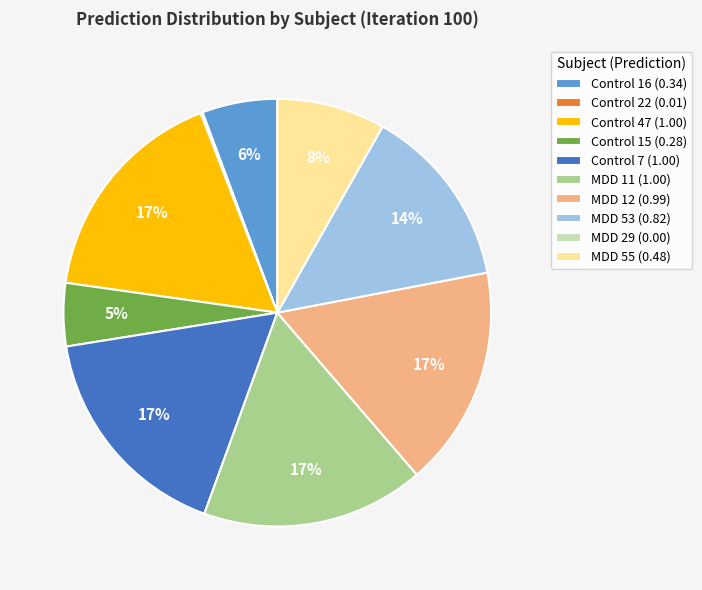

To the nearest percent, what is the average slice percentage?

10%